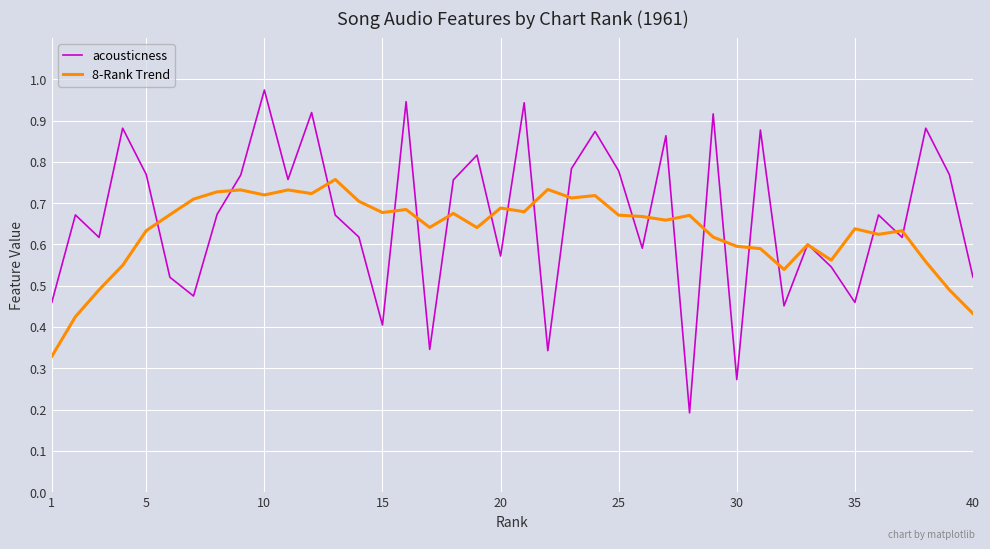

List the series in order of their peak value, highest first.

acousticness, 8-Rank Trend